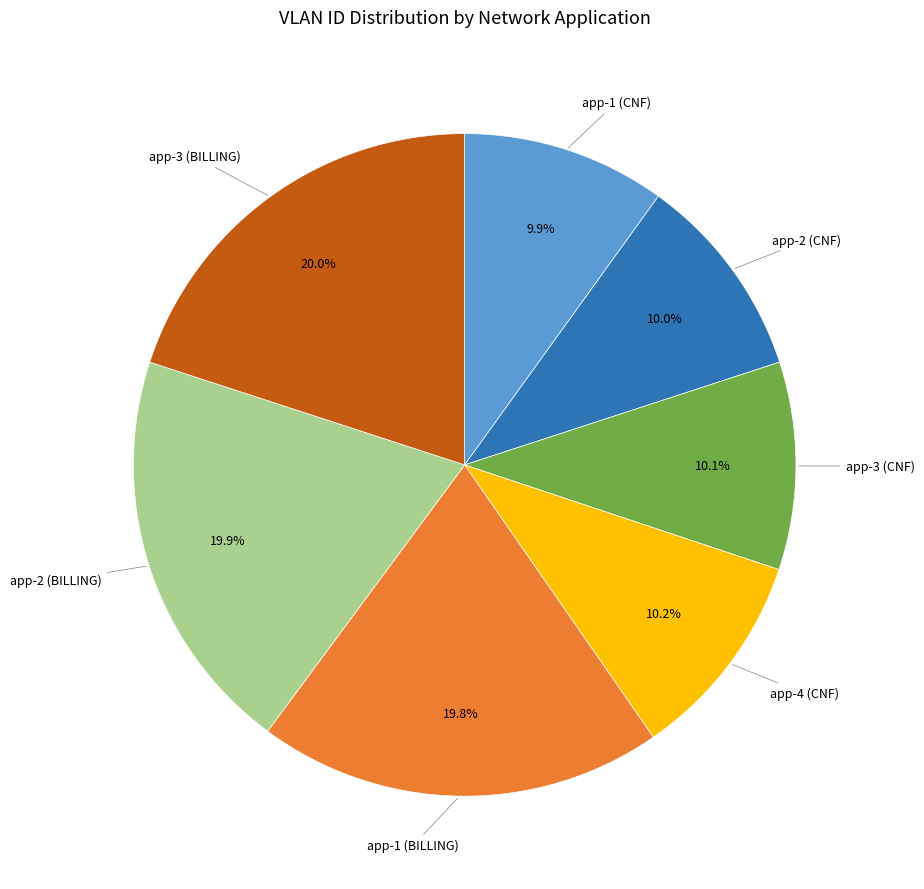

To the nearest percent, what percentage of the pie is app-1 (BILLING)?

20%